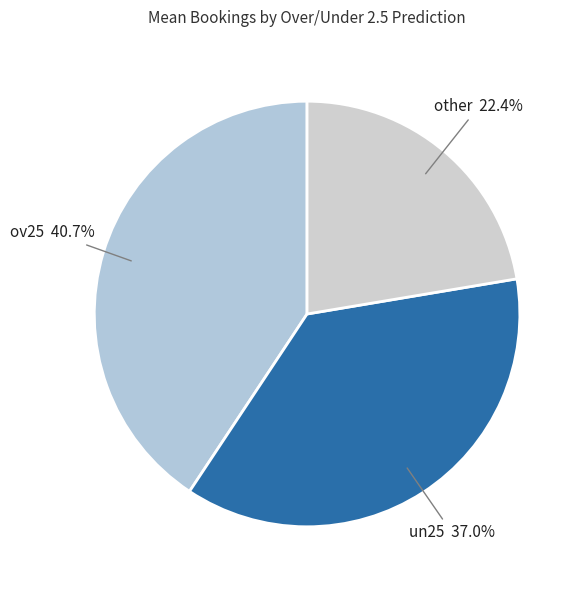

Which has a higher value, un25 or other?

un25